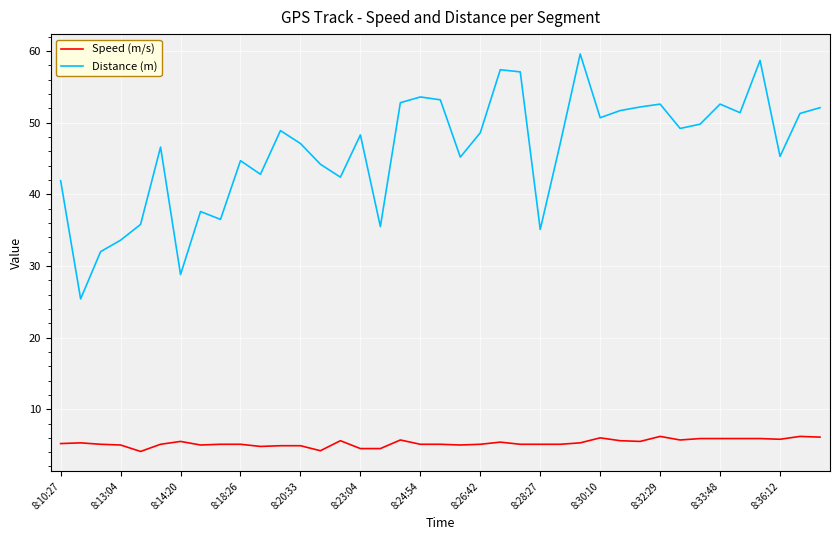

What is the minimum value shown in the chart?

4.1